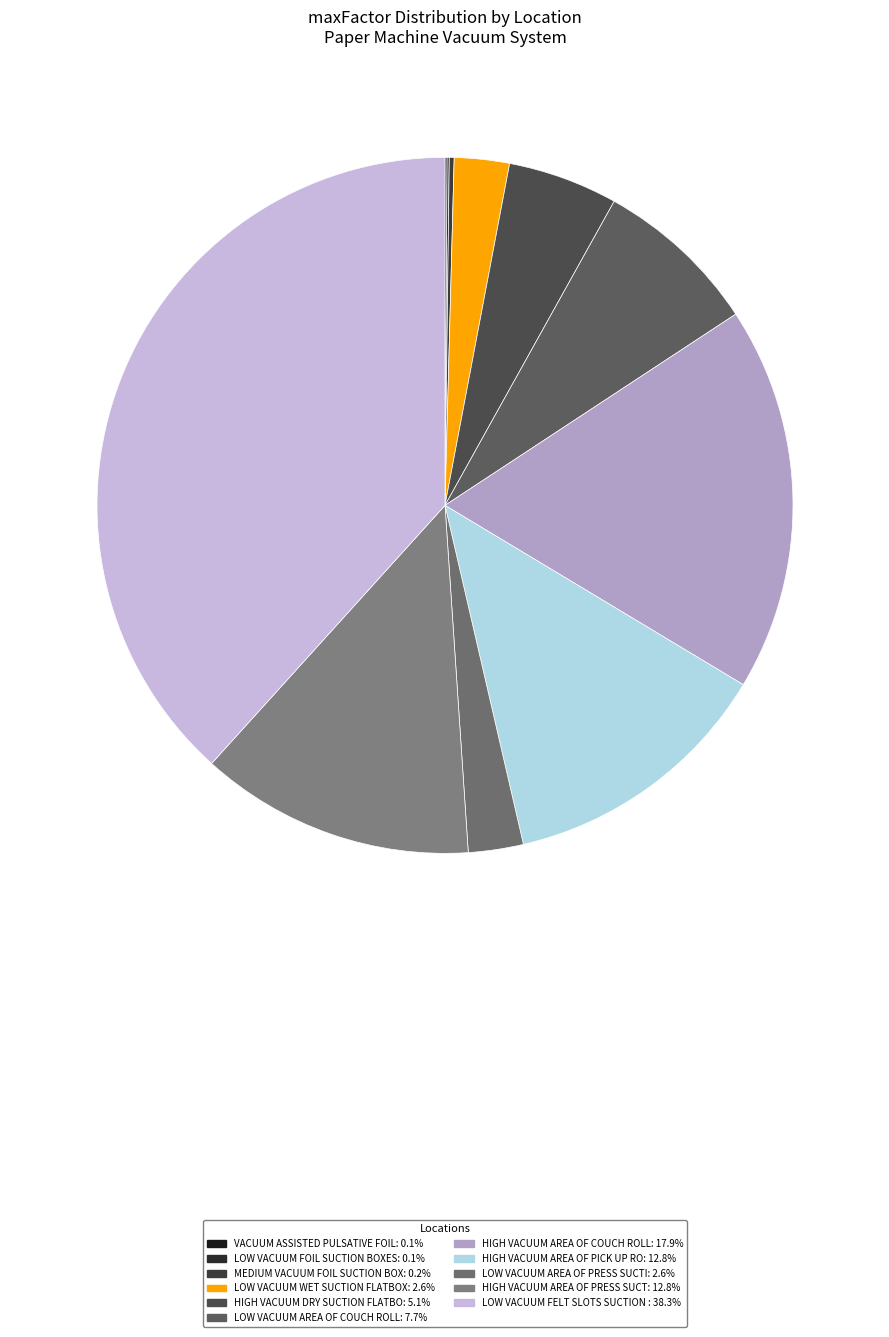

To the nearest percent, what is the average slice percentage?

9%